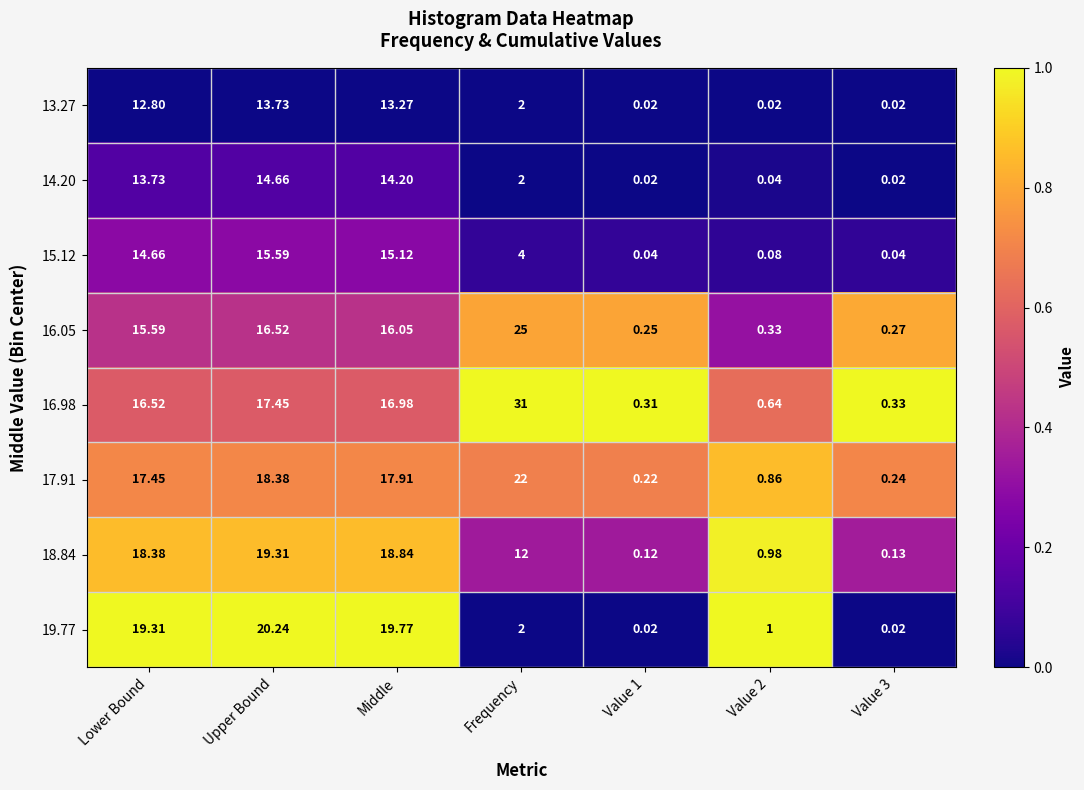

At which category is the sum across all series the highest?

Upper Bound